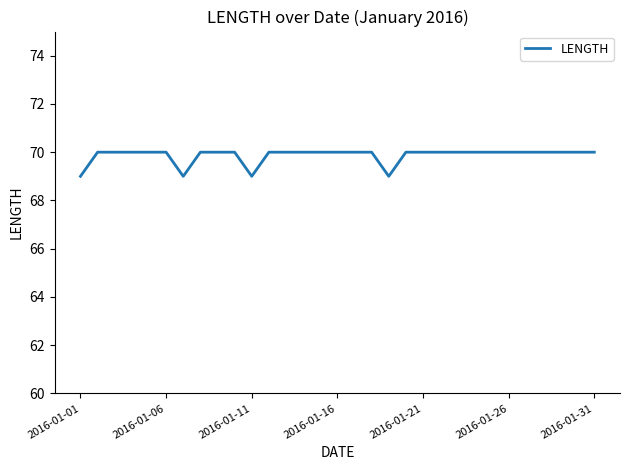

What is the smallest value displayed?

69